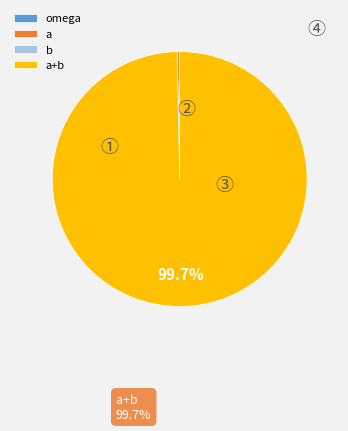

Is there a majority slice in this chart?

Yes